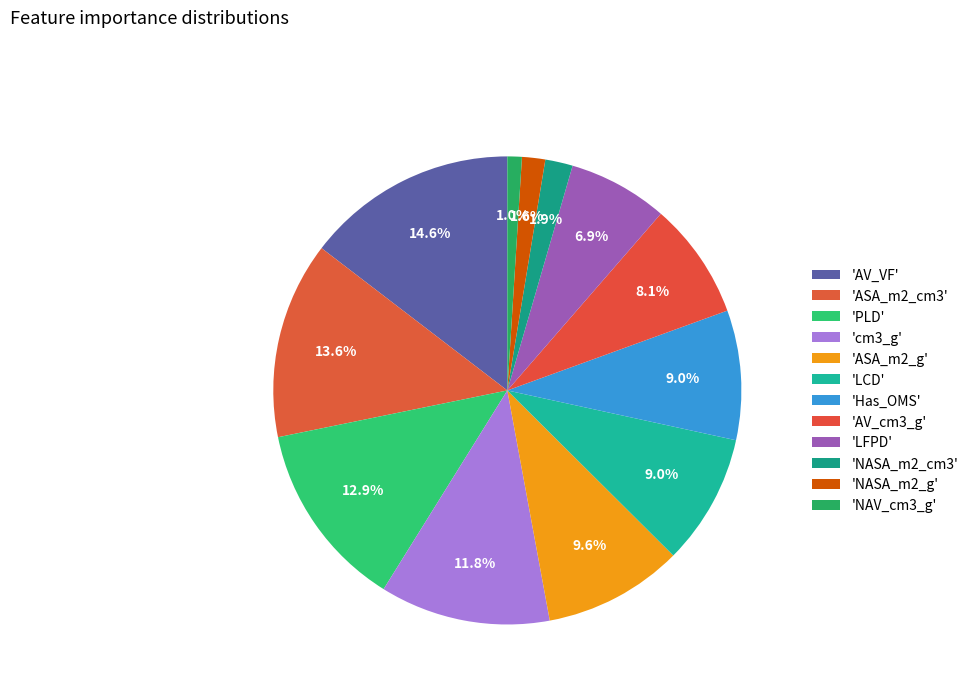

Which slice is the smallest?

NAV_cm3_g